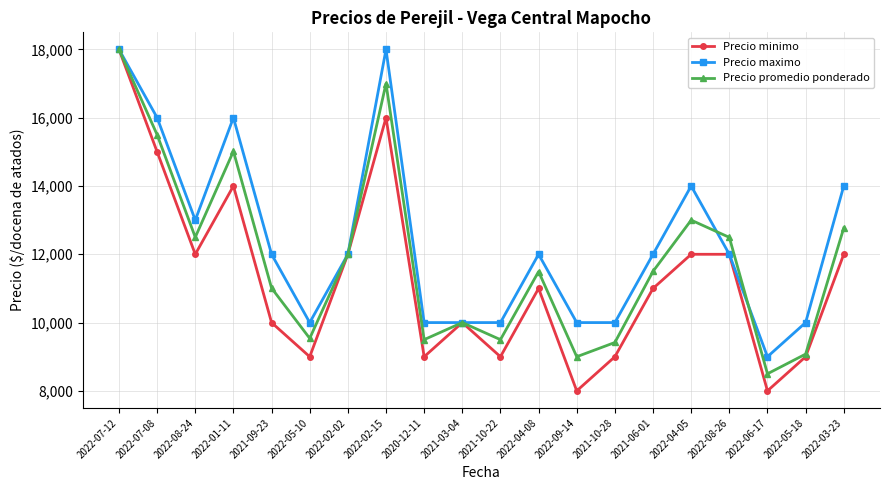

What is the smallest value displayed?

8000